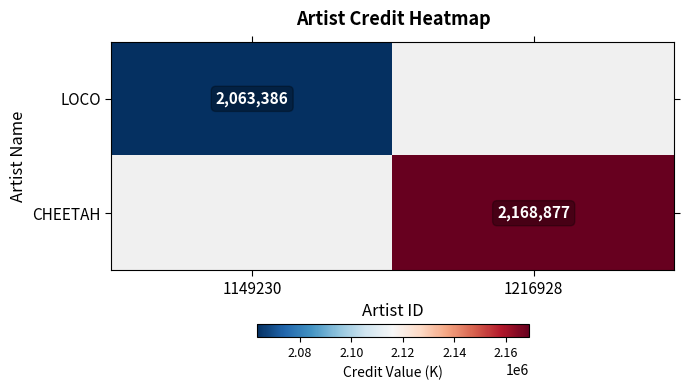

Which category has the lowest value across all series?

1216928